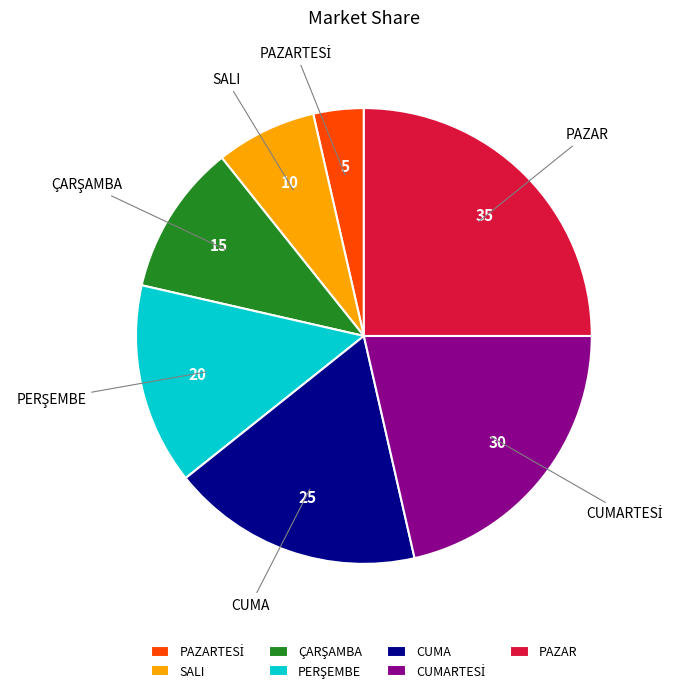

Is it true that SALI is 7% of the pie?

True